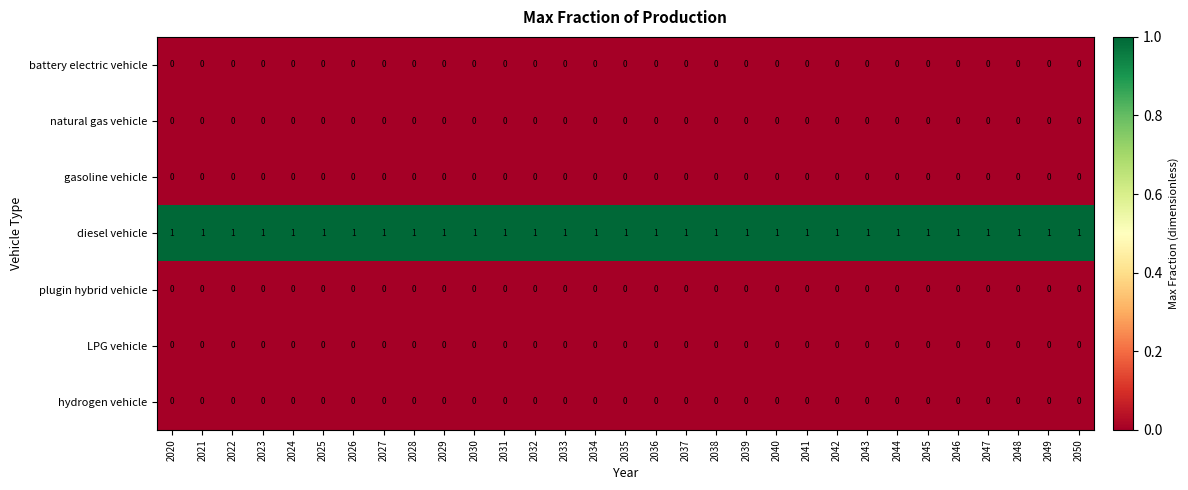

The plugin hybrid vehicle series shows 0 at 2046. True or false?

True